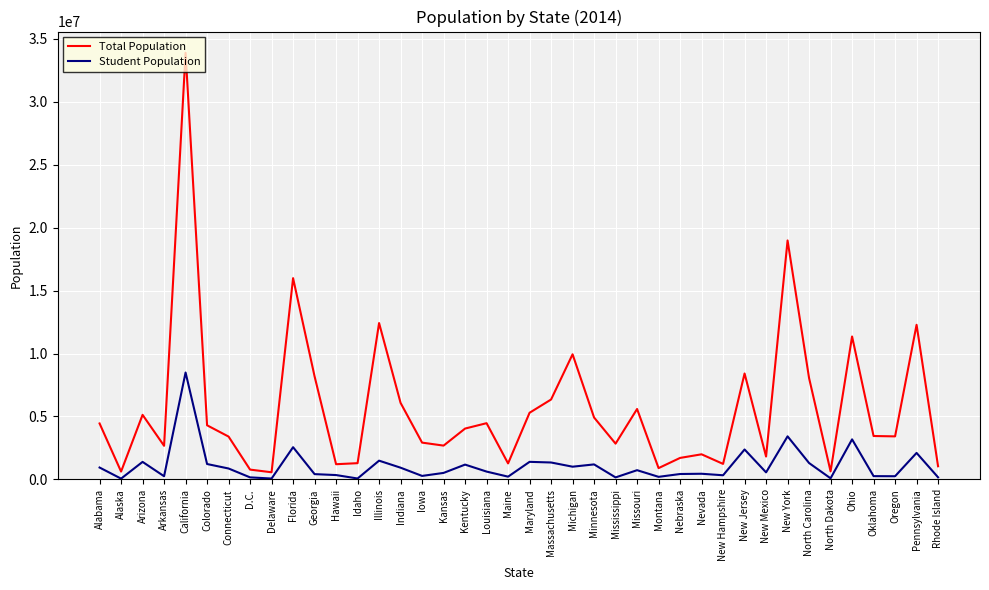

How many lines are shown in the chart?

2